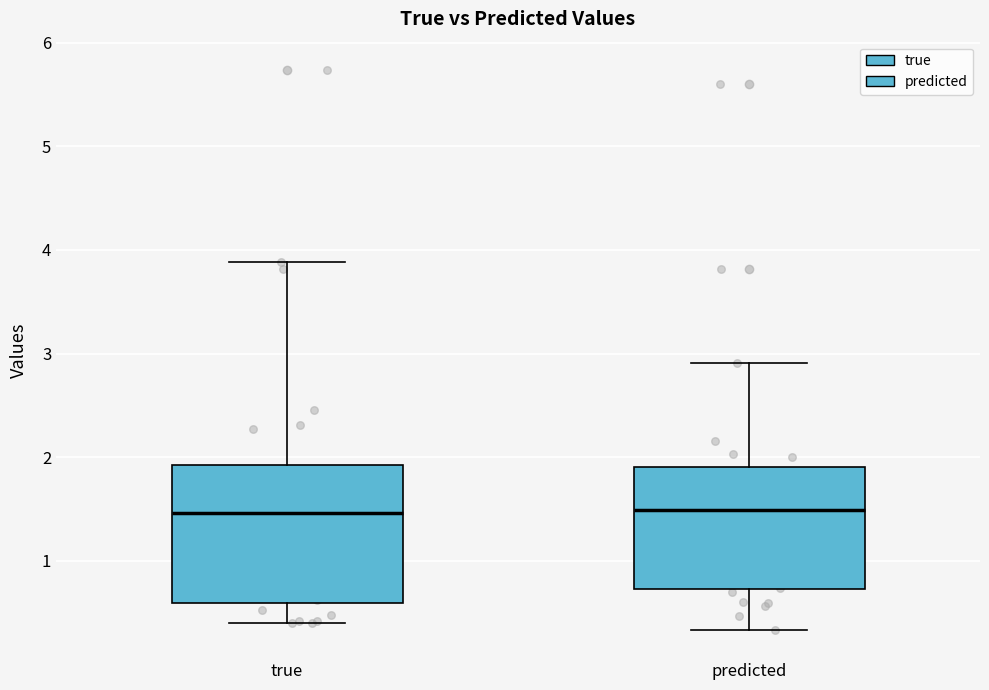

Where does the upper whisker of the box for true end on the y-axis? The values are not printed on the chart, so give them approximately, as read against the axis.

3.9